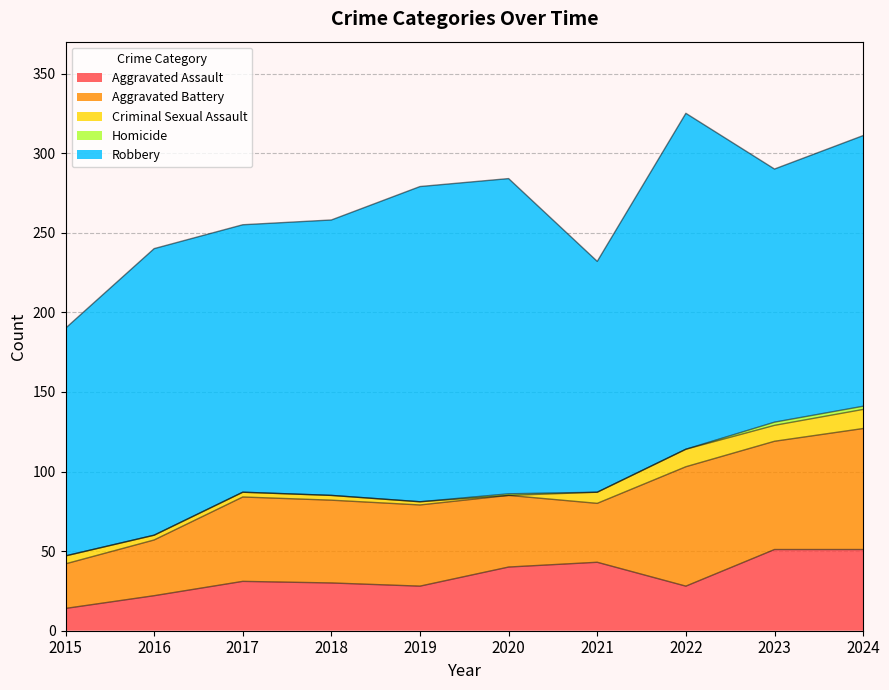

Which label corresponds to the largest value in the chart?

2022